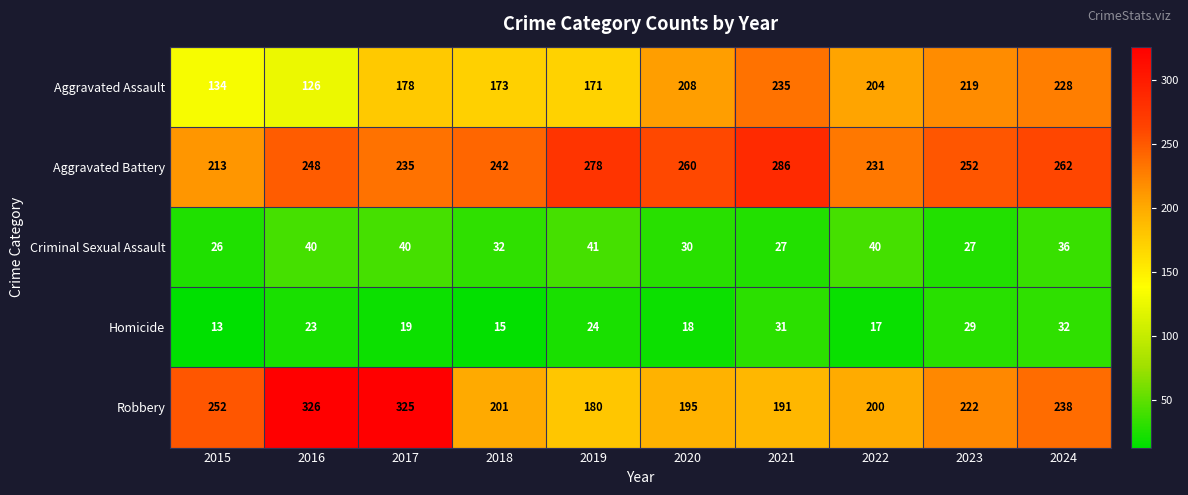

How many data points in Criminal Sexual Assault are less than 36?

5